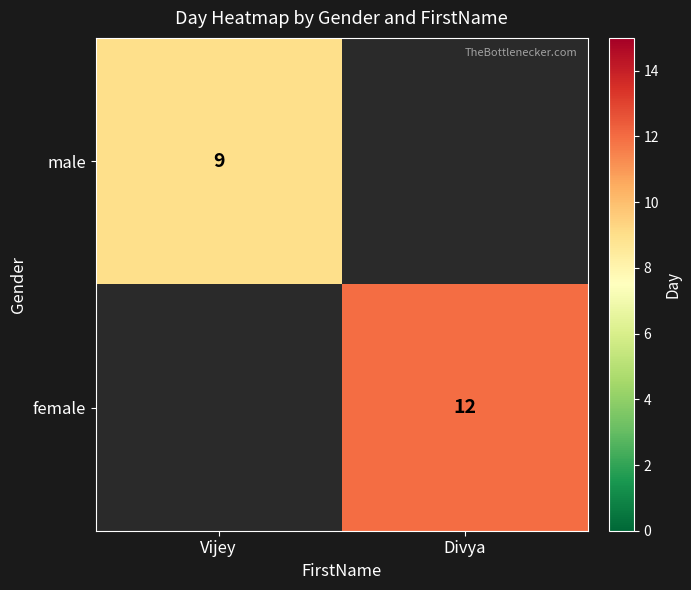

Count the number of data series in this chart.

2